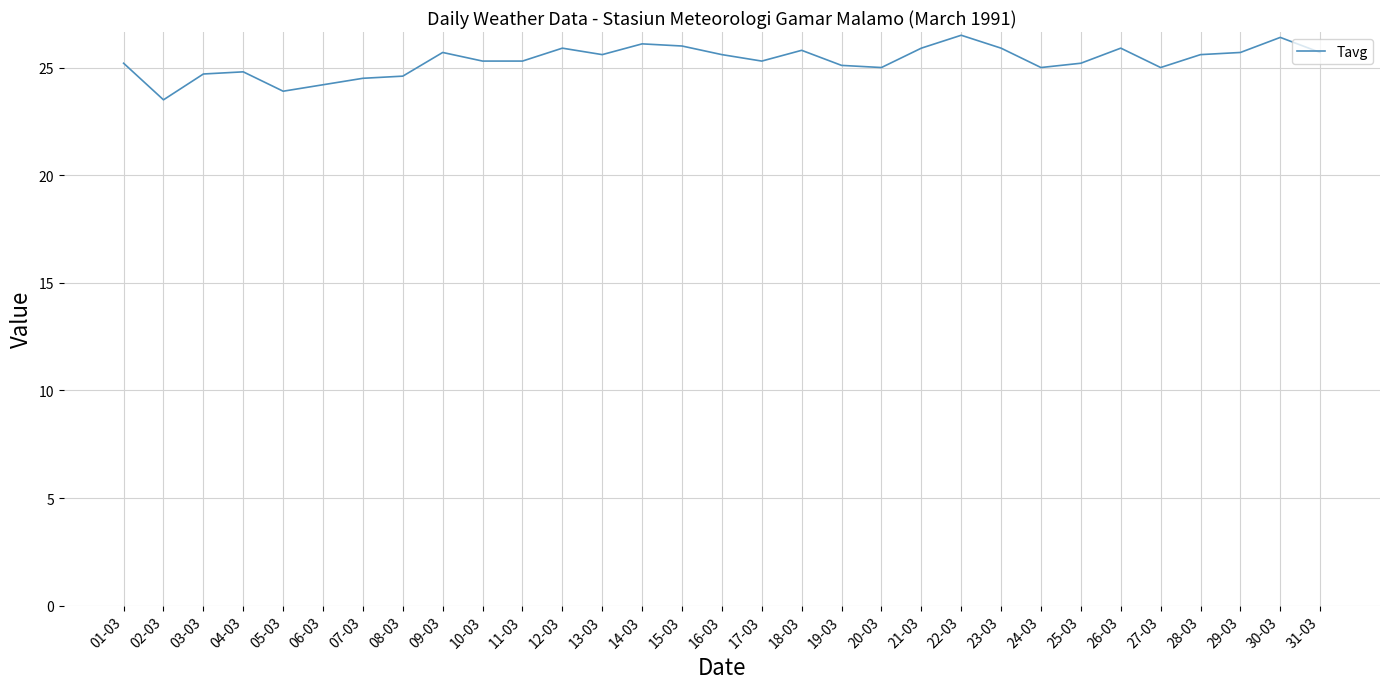

Is it true that the value at 15-03 is 14.7?

False